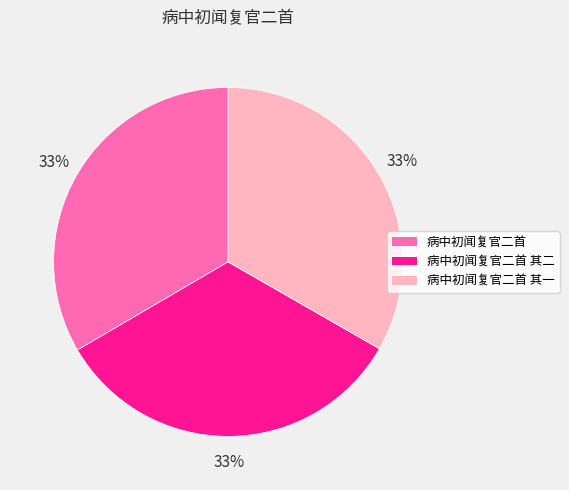

Does any single category account for the majority?

No